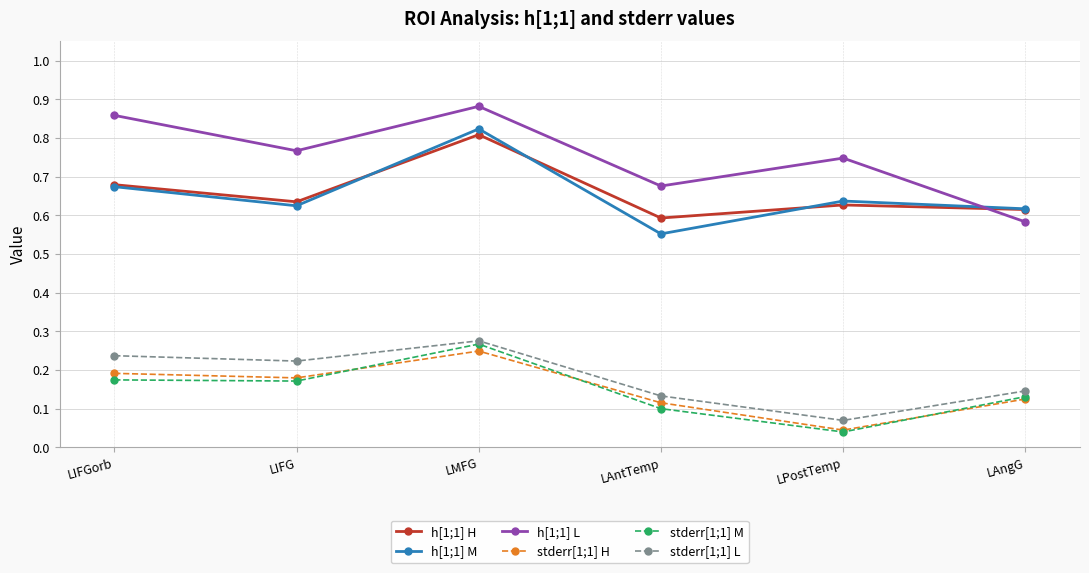

List the series in order of their peak value, highest first.

h[1;1] L, h[1;1] M, h[1;1] H, stderr[1;1] L, stderr[1;1] M, stderr[1;1] H